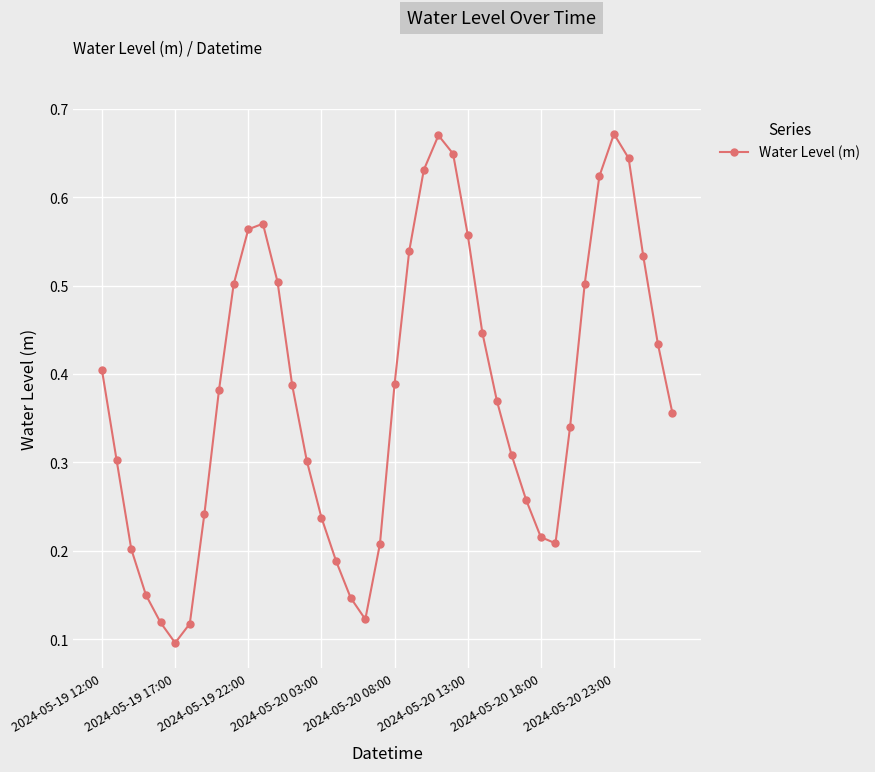

True or false: there are more than 0 points higher than both neighbors.

True